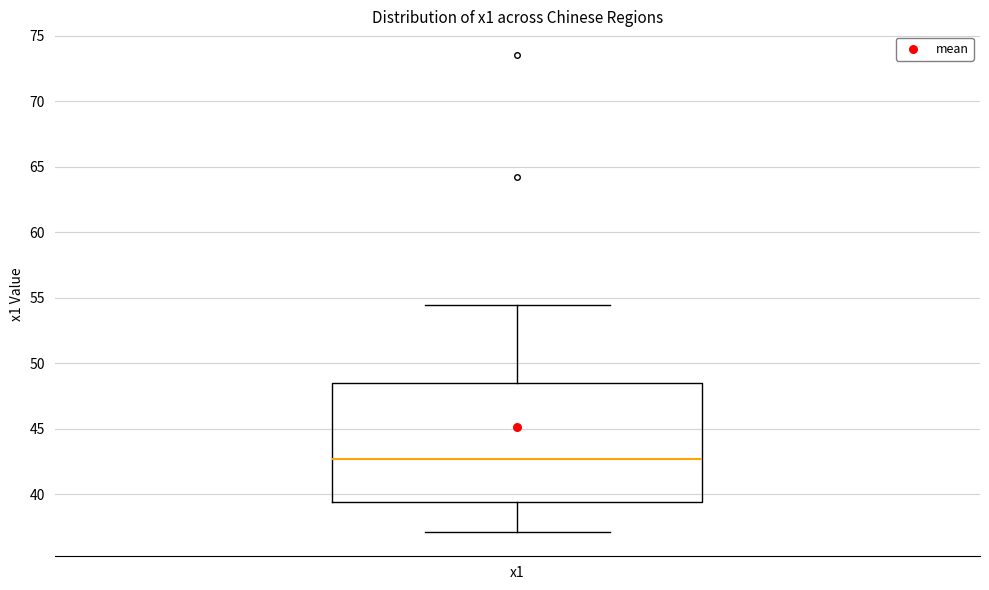

Read this box plot against the y-axis: the position of the median line, the range covered by the box, and the ends of both whiskers. The values are not printed on the chart, so give them approximately, as read against the axis.

median 42.5, box 39.5 to 48.5, whiskers 37.0 to 54.5